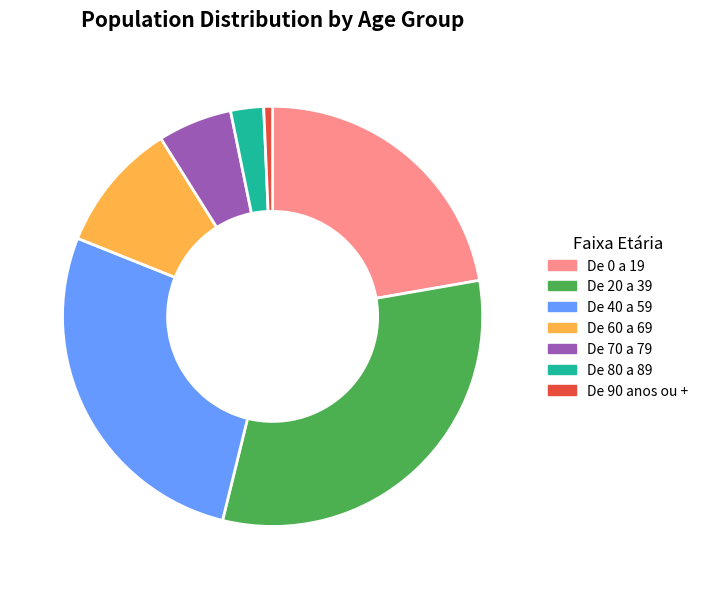

What is the ratio of the value at De 60 a 69 to the value at De 80 a 89?

3.9